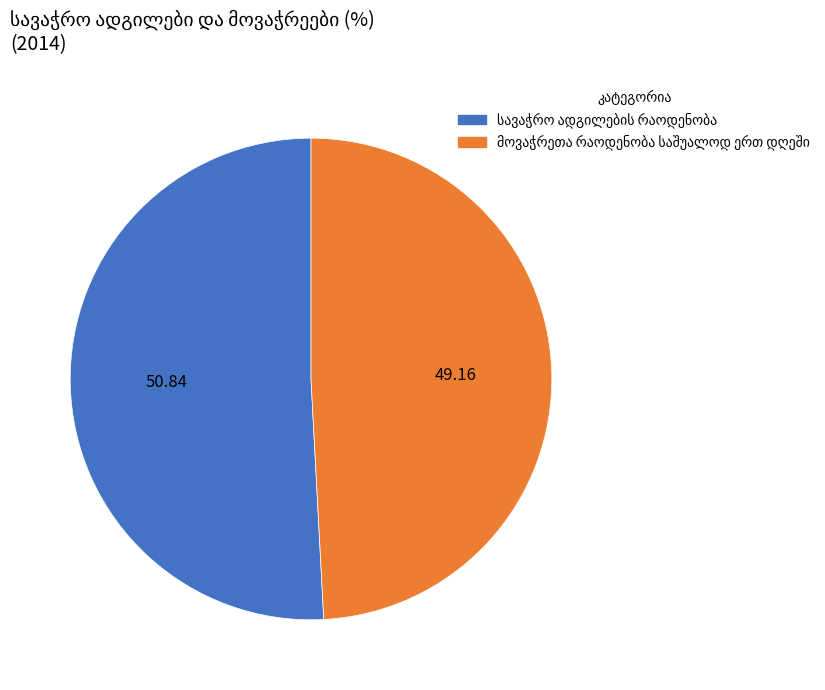

Count the number of slices in the pie.

2